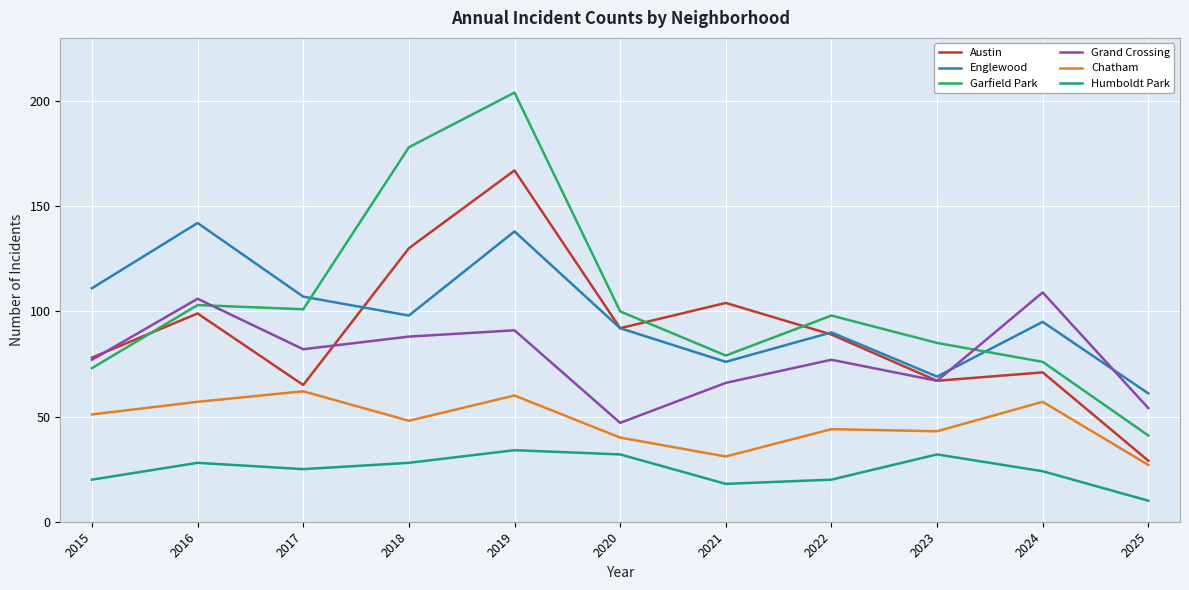

True or false: Garfield Park and Humboldt Park intersect in this chart.

False